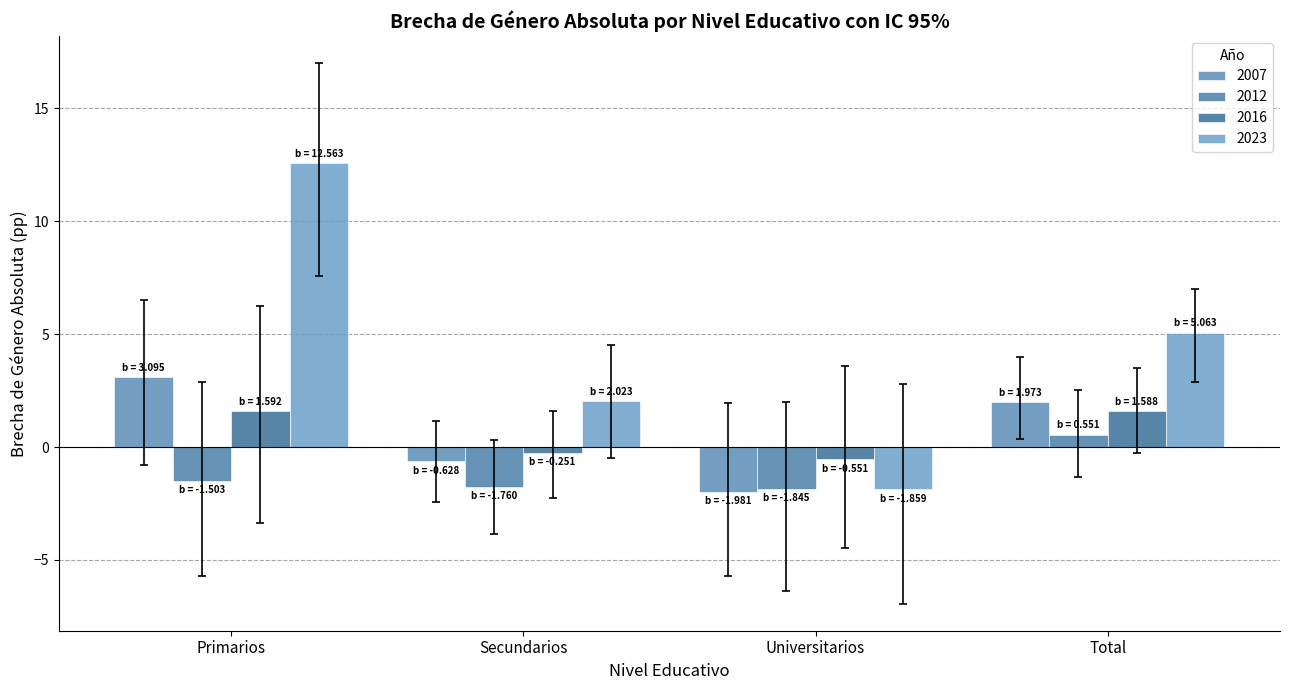

Which category has the highest value across all series?

Primarios